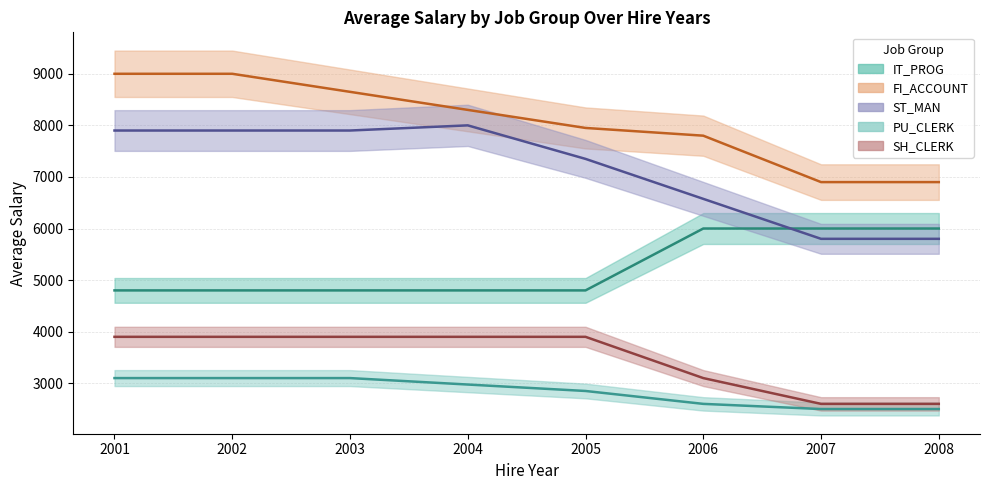

Which series has the largest total across all categories?

FI_ACCOUNT